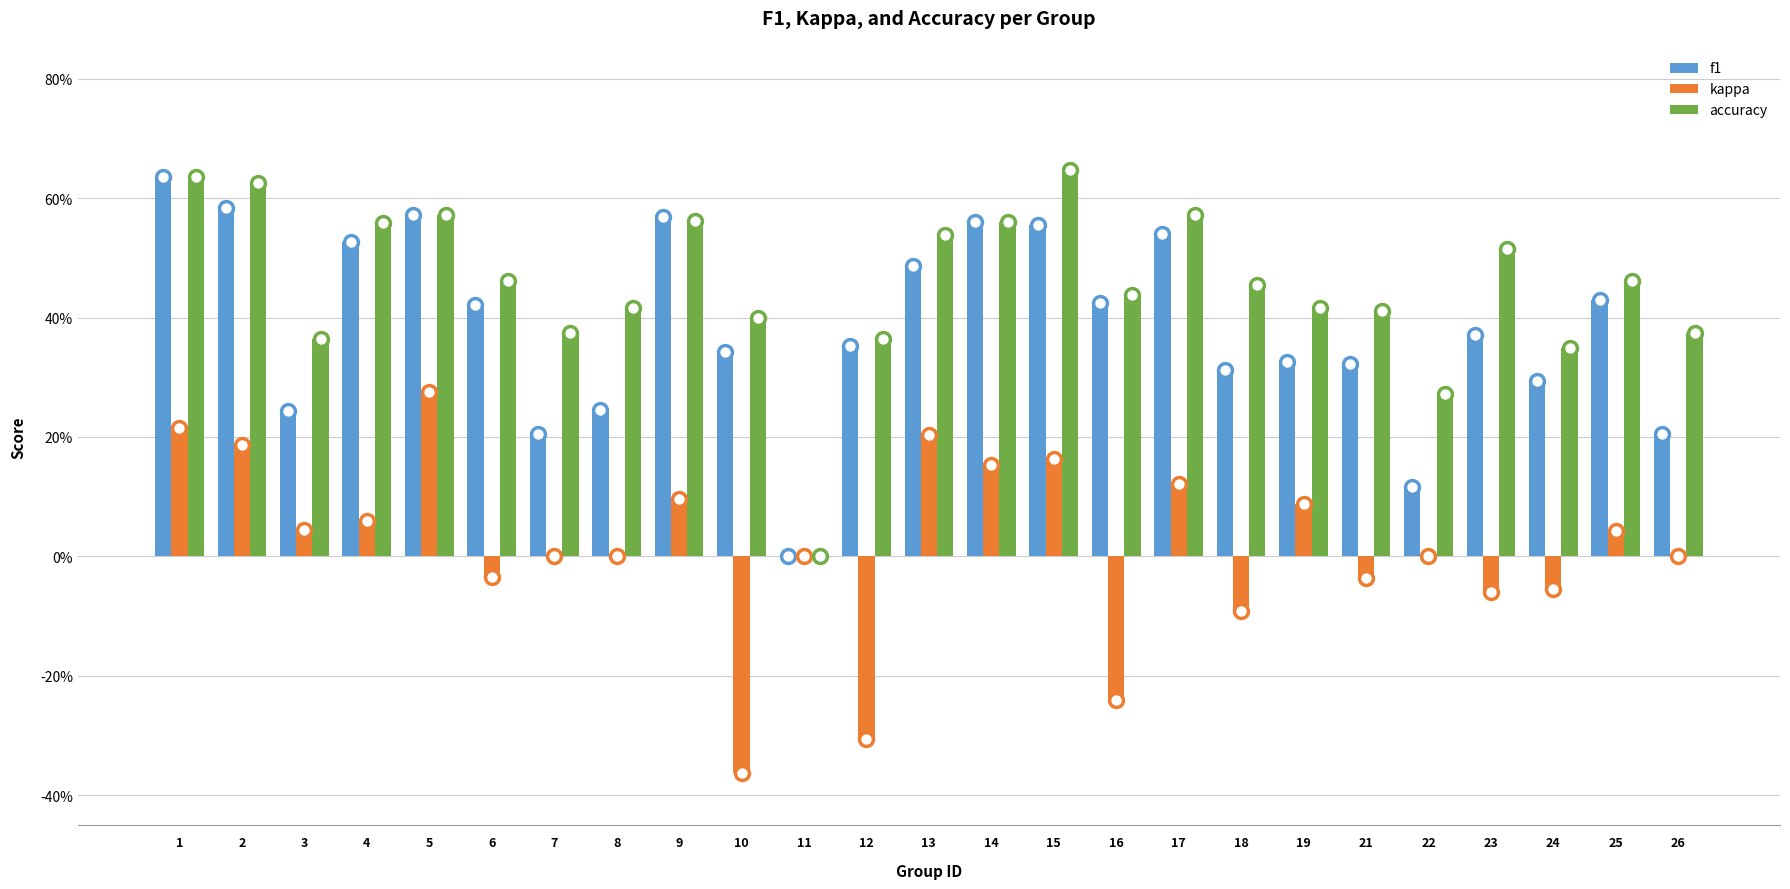

Reading right to left, list all the values displayed in this chart.

f1: 0.2	0.4	0.3	0.4	0.1	0.3	0.3	0.3	0.5	0.4	0.6	0.6	0.5	0.4	0.0	0.3	0.6	0.2	0.2	0.4	0.6	0.5	0.2	0.6	0.6
kappa: 0.0	0.0	-0.1	-0.1	0.0	-0.0	0.1	-0.1	0.1	-0.2	0.2	0.2	0.2	-0.3	0.0	-0.4	0.1	0.0	0.0	-0.0	0.3	0.1	0.0	0.2	0.2
accuracy: 0.4	0.5	0.3	0.5	0.3	0.4	0.4	0.5	0.6	0.4	0.6	0.6	0.5	0.4	0.0	0.4	0.6	0.4	0.4	0.5	0.6	0.6	0.4	0.6	0.6